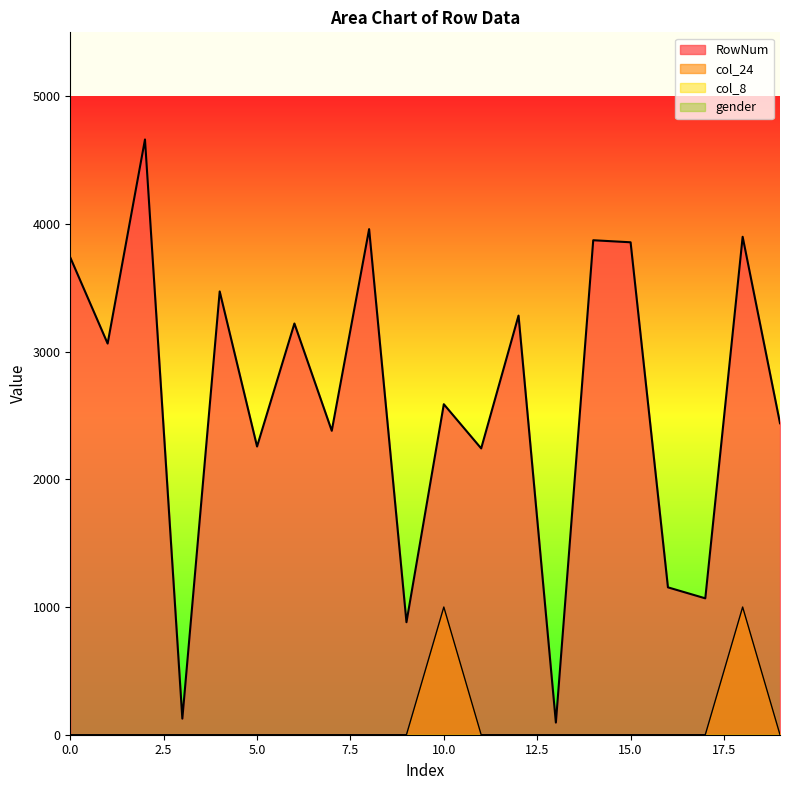

What is the spread (max minus min) of values at 4?

3471